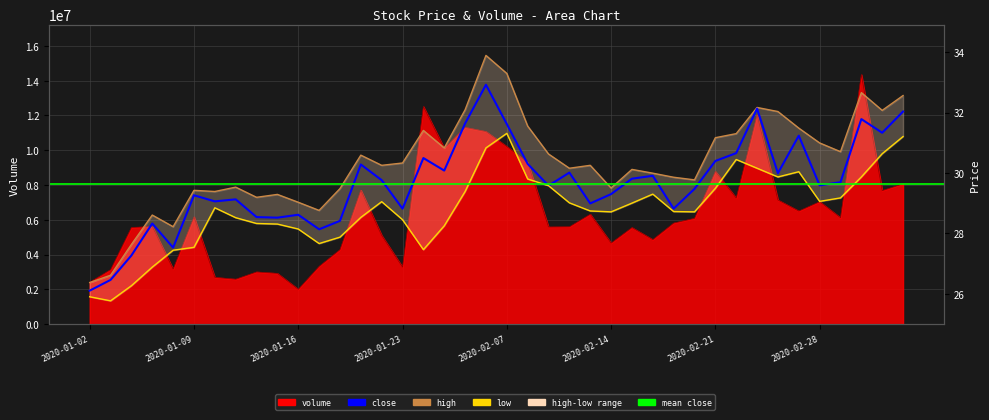

What is the label of the 32nd point from the left?

2020-02-24